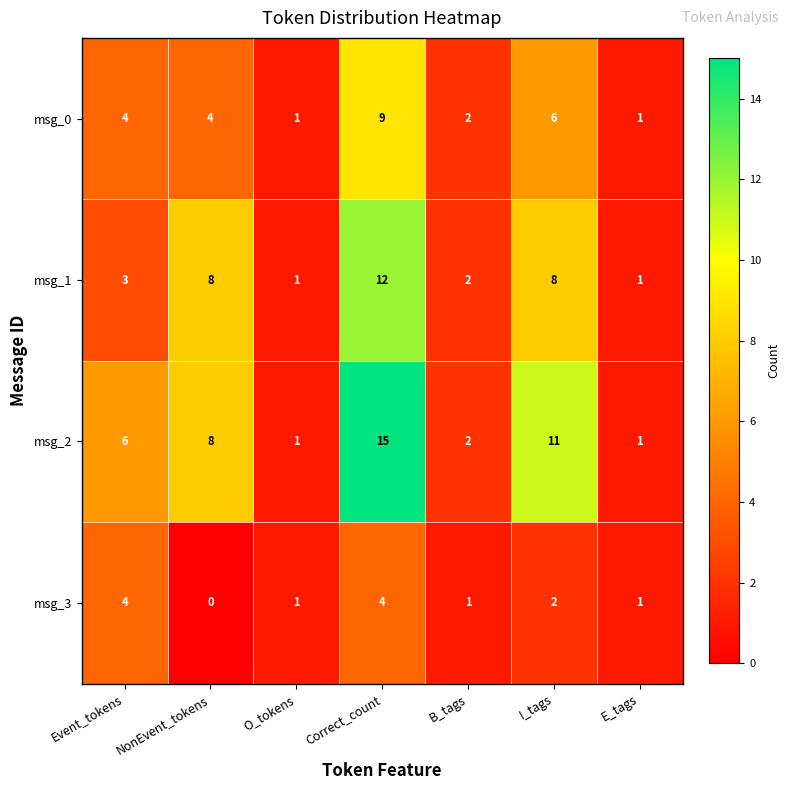

Is it true that msg_0 equals 12 at Correct_count?

False